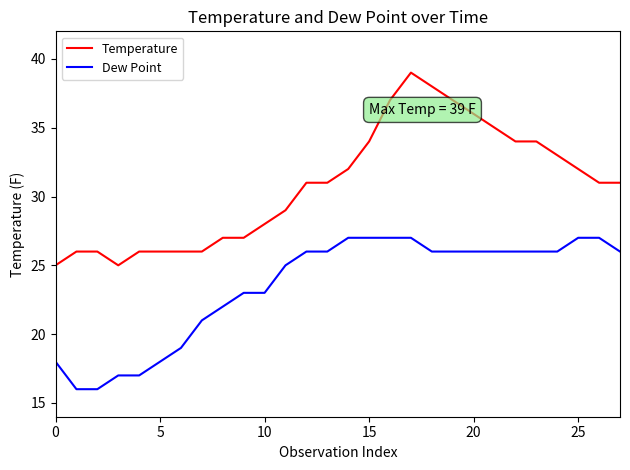

What is the maximum value shown in the chart?

39